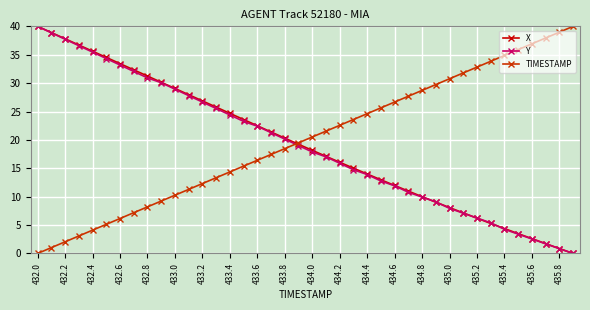

What is the value of the TIMESTAMP point at the 18th from the left?

17.4